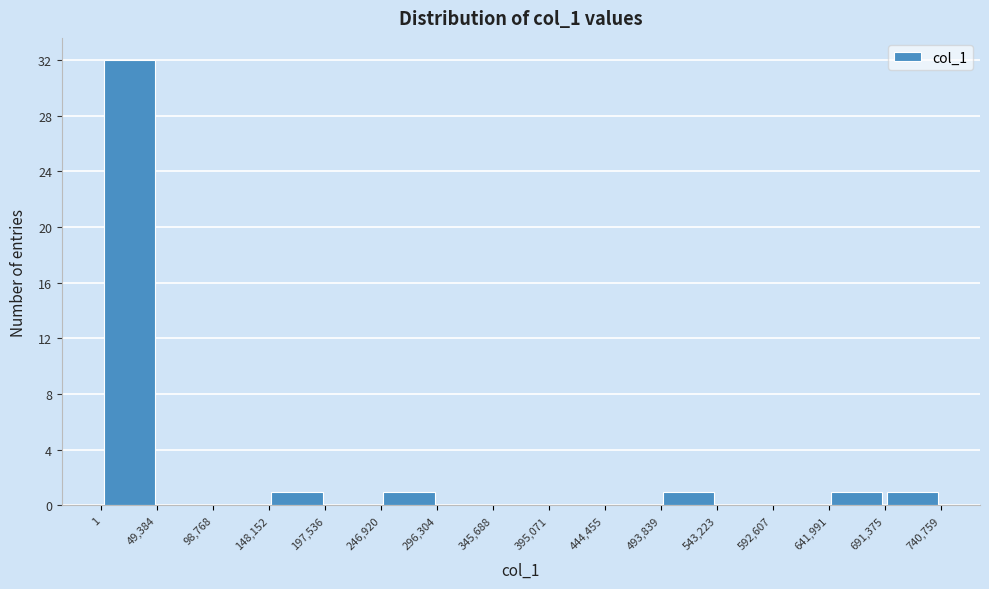

Reading left to right, transcribe this chart: for each bar, give the range it covers on the x-axis and its height. The values are not printed on the chart, so give them approximately, as read against the axis.

1 to 49,384: 32
49,384 to 98,768: 0
98,768 to 148,152: 0
148,152 to 197,536: 1
197,536 to 246,920: 0
246,920 to 296,304: 1
296,304 to 345,688: 0
345,688 to 395,071: 0
395,071 to 444,455: 0
444,455 to 493,839: 0
493,839 to 543,223: 1
543,223 to 592,607: 0
592,607 to 641,991: 0
641,991 to 691,375: 1
691,375 to 740,759: 1